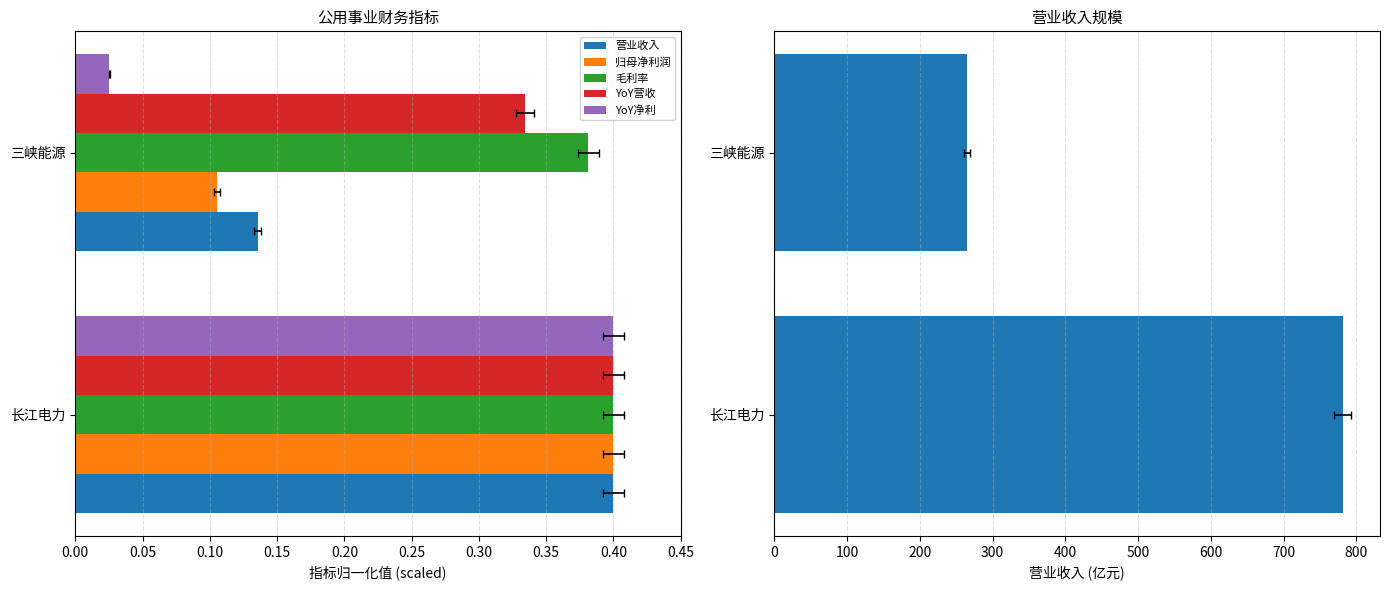

Is the value of YoY净利 at 0.05 greater than the value of YoY营收 at 0.05?

No